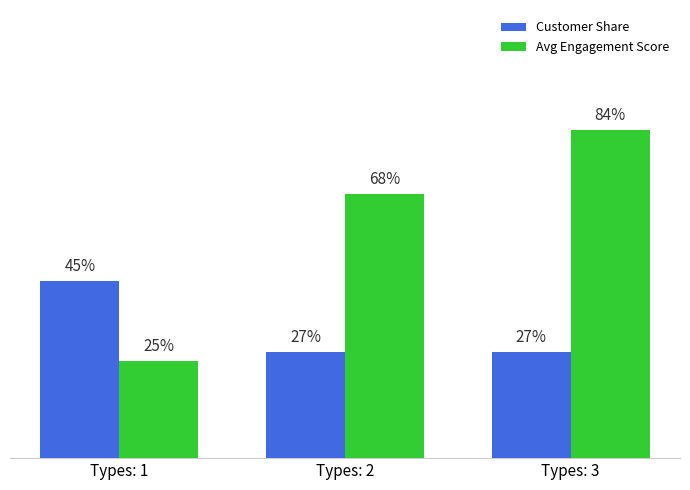

What are all the series names shown in the legend?

Customer Share, Avg Engagement Score